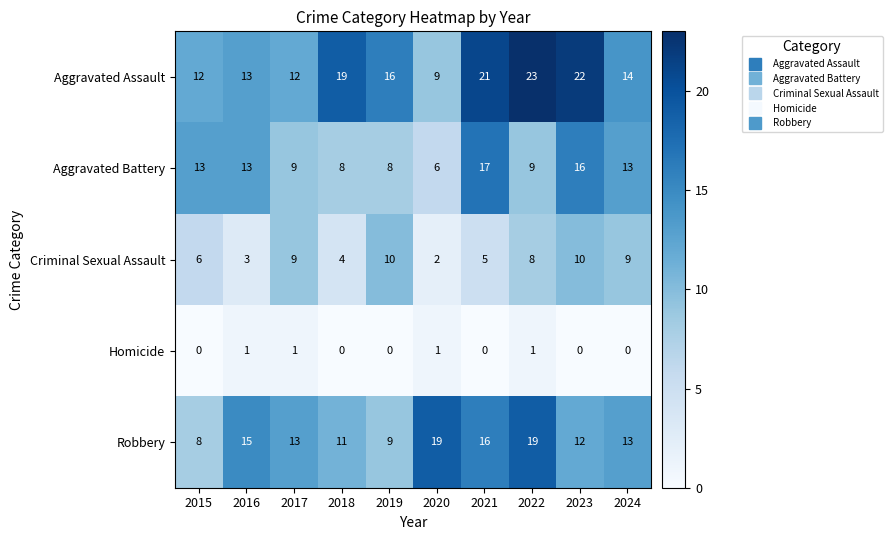

What value does the Criminal Sexual Assault series have at 2021?

5